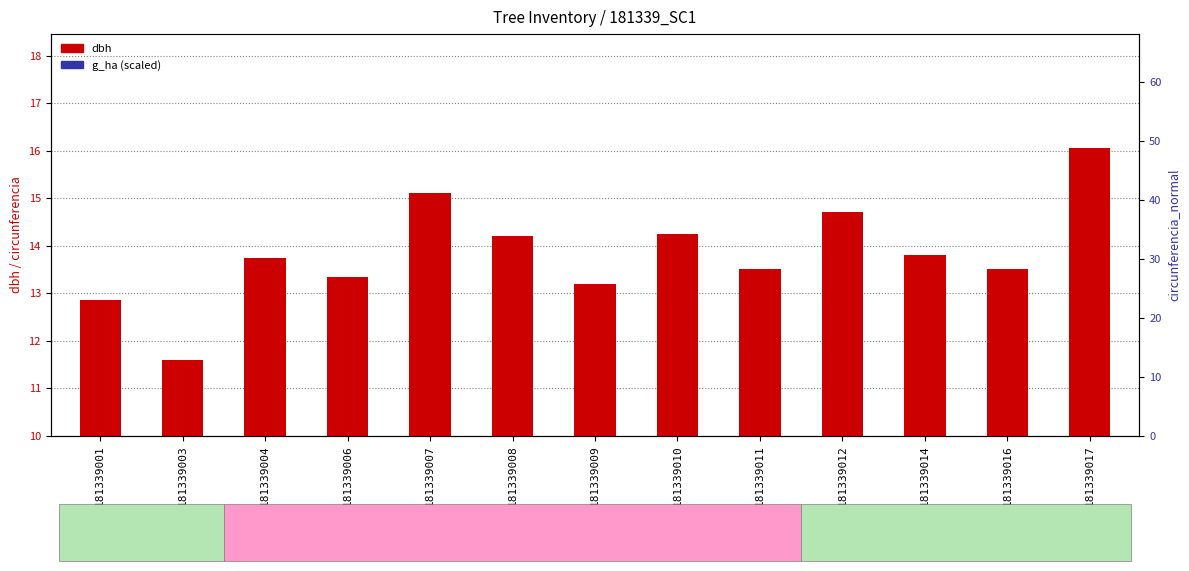

What is the smallest value displayed?

0.3